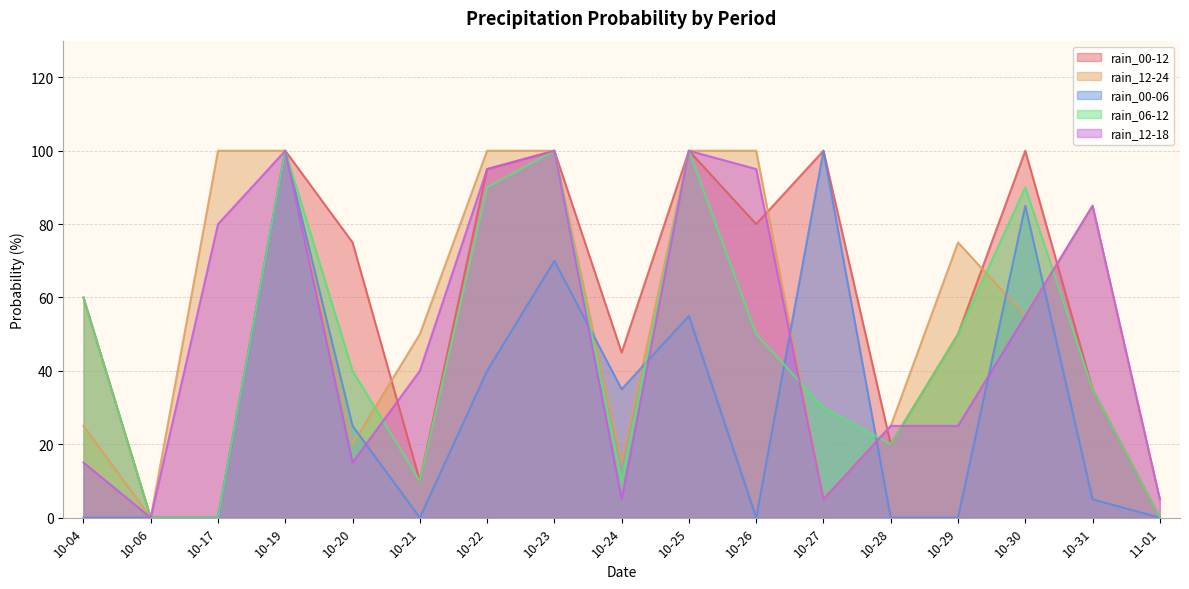

How many values in the rain_00-06 series exceed 5?

8